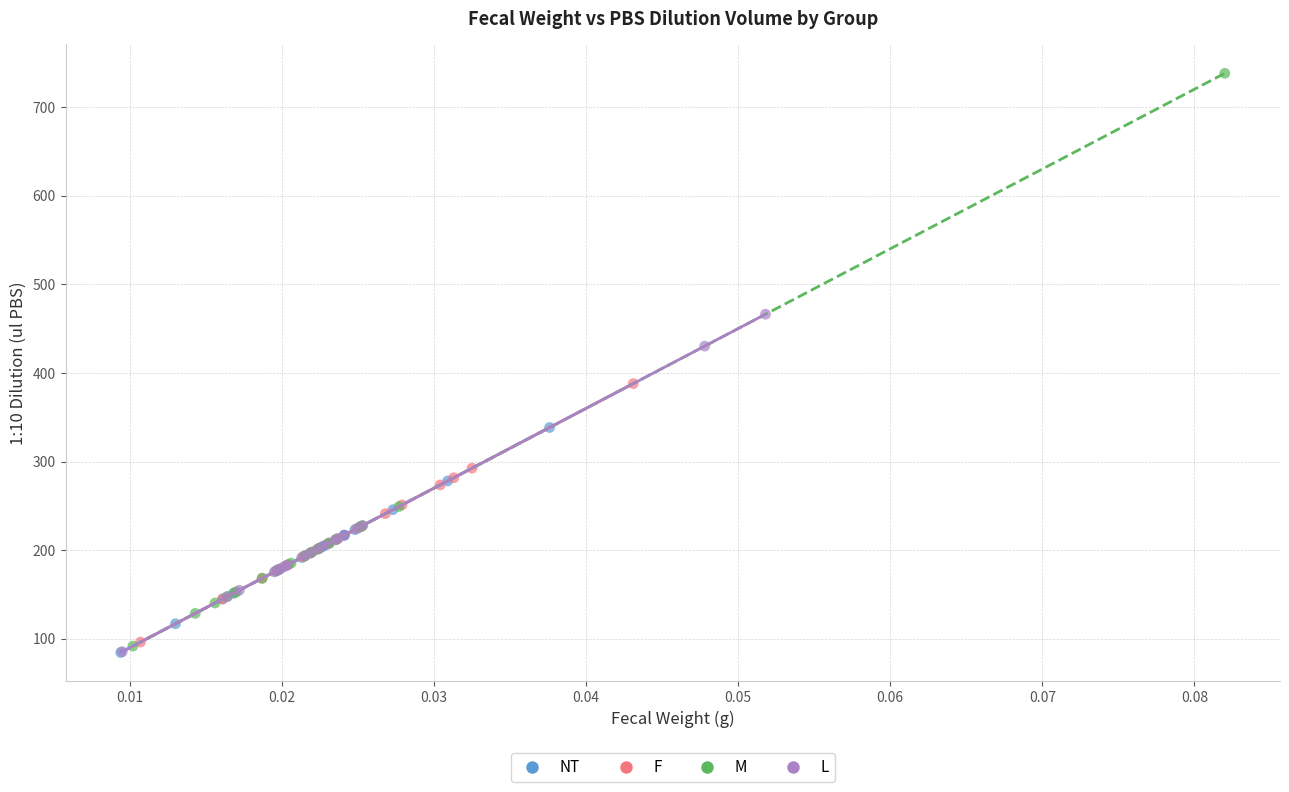

What are all the series names shown in the legend?

NT, F, M, L